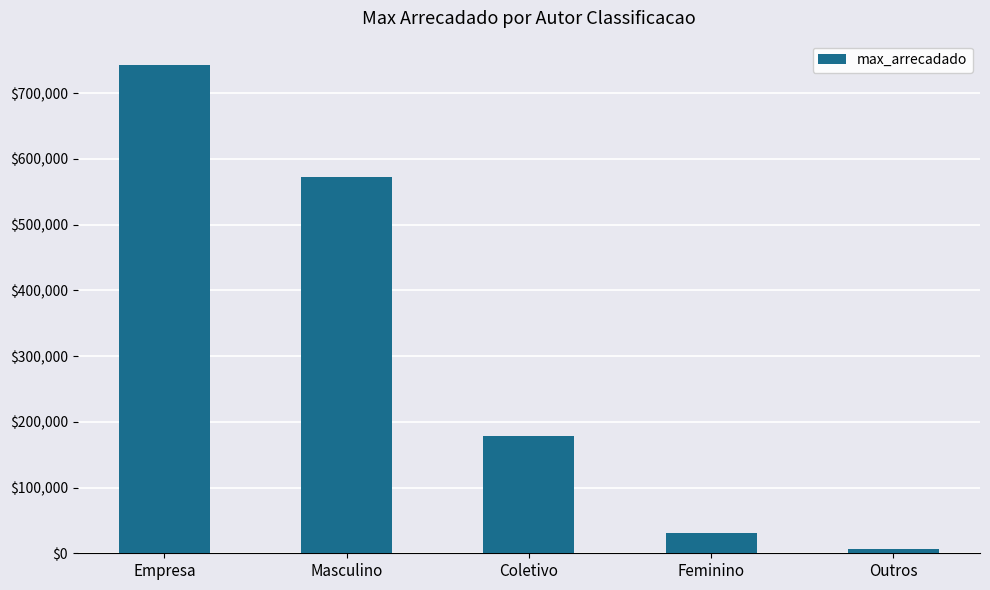

What is the value of the 3rd bar from the left?

177936.8